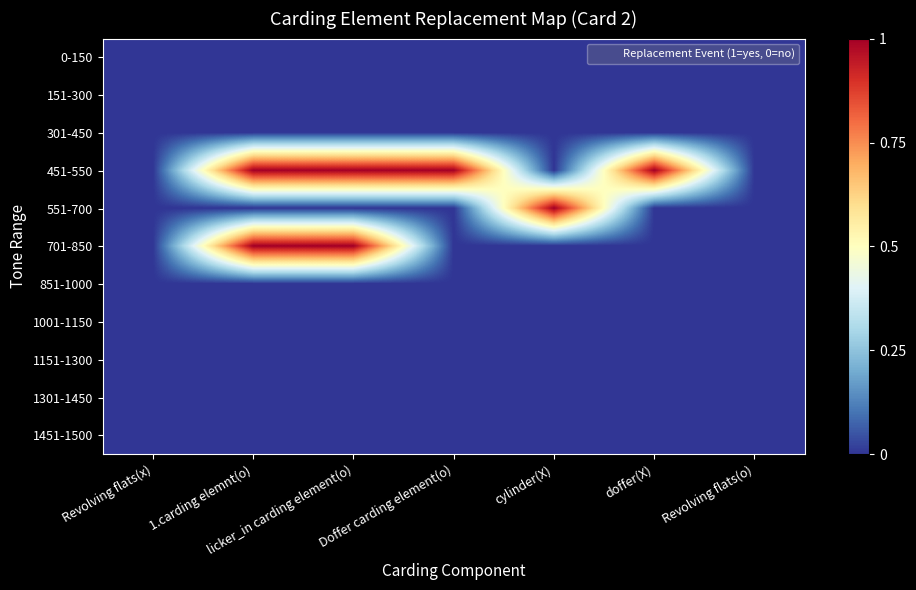

Reading left to right, what are all the values shown in this chart?

0-150: Revolving flats(x)=0	1.carding elemnt(o)=0	licker_in carding element(o)=0	Doffer carding element(o)=0	cylinder(X)=0	doffer(X)=0	Revolving flats(o)=0
151-300: Revolving flats(x)=0	1.carding elemnt(o)=0	licker_in carding element(o)=0	Doffer carding element(o)=0	cylinder(X)=0	doffer(X)=0	Revolving flats(o)=0
301-450: Revolving flats(x)=0	1.carding elemnt(o)=0	licker_in carding element(o)=0	Doffer carding element(o)=0	cylinder(X)=0	doffer(X)=0	Revolving flats(o)=0
451-550: Revolving flats(x)=0	1.carding elemnt(o)=1	licker_in carding element(o)=1	Doffer carding element(o)=1	cylinder(X)=0	doffer(X)=1	Revolving flats(o)=0
551-700: Revolving flats(x)=0	1.carding elemnt(o)=0	licker_in carding element(o)=0	Doffer carding element(o)=0	cylinder(X)=1	doffer(X)=0	Revolving flats(o)=0
701-850: Revolving flats(x)=0	1.carding elemnt(o)=1	licker_in carding element(o)=1	Doffer carding element(o)=0	cylinder(X)=0	doffer(X)=0	Revolving flats(o)=0
851-1000: Revolving flats(x)=0	1.carding elemnt(o)=0	licker_in carding element(o)=0	Doffer carding element(o)=0	cylinder(X)=0	doffer(X)=0	Revolving flats(o)=0
1001-1150: Revolving flats(x)=0	1.carding elemnt(o)=0	licker_in carding element(o)=0	Doffer carding element(o)=0	cylinder(X)=0	doffer(X)=0	Revolving flats(o)=0
1151-1300: Revolving flats(x)=0	1.carding elemnt(o)=0	licker_in carding element(o)=0	Doffer carding element(o)=0	cylinder(X)=0	doffer(X)=0	Revolving flats(o)=0
1301-1450: Revolving flats(x)=0	1.carding elemnt(o)=0	licker_in carding element(o)=0	Doffer carding element(o)=0	cylinder(X)=0	doffer(X)=0	Revolving flats(o)=0
1451-1500: Revolving flats(x)=0	1.carding elemnt(o)=0	licker_in carding element(o)=0	Doffer carding element(o)=0	cylinder(X)=0	doffer(X)=0	Revolving flats(o)=0